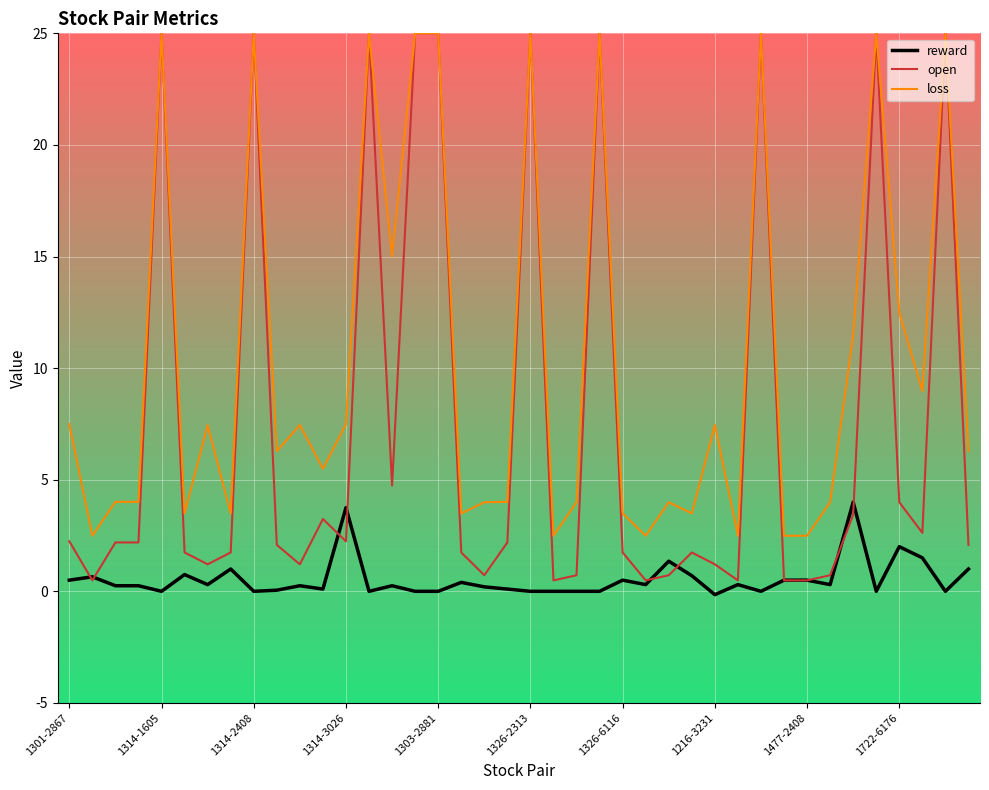

What is the greatest value displayed?

25.0